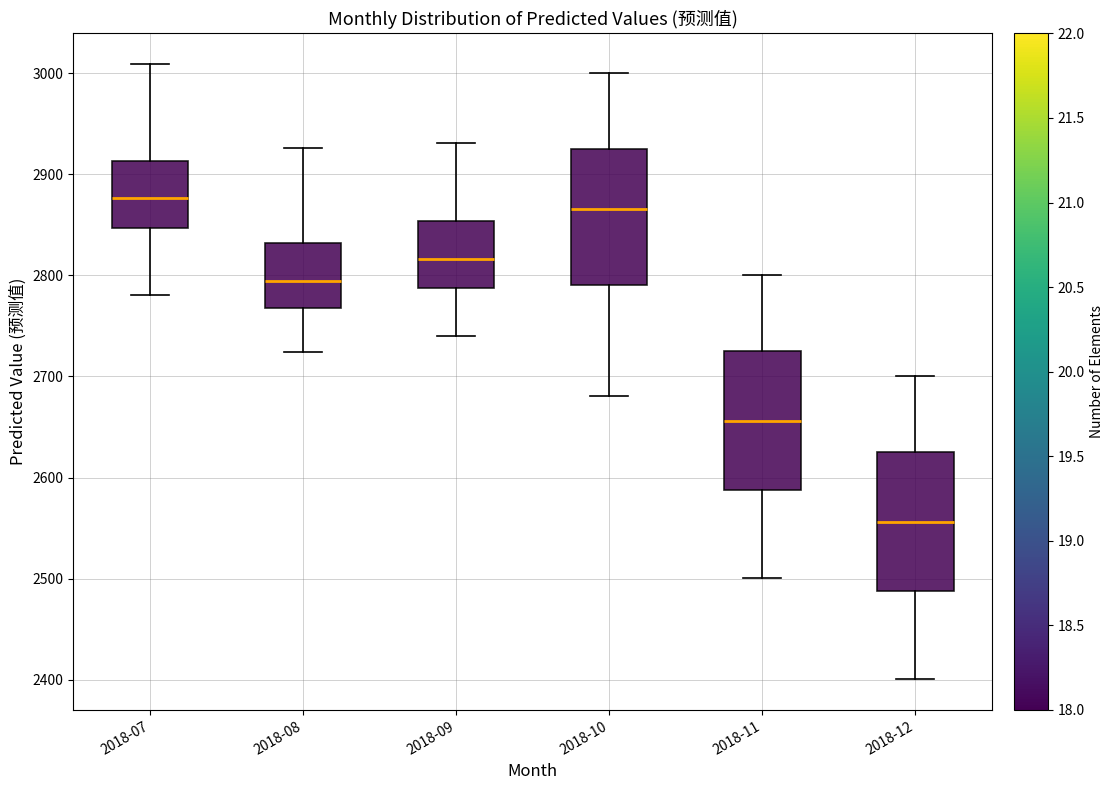

Where does the upper whisker of the box for 2018-12 end on the y-axis? The values are not printed on the chart, so give them approximately, as read against the axis.

2700